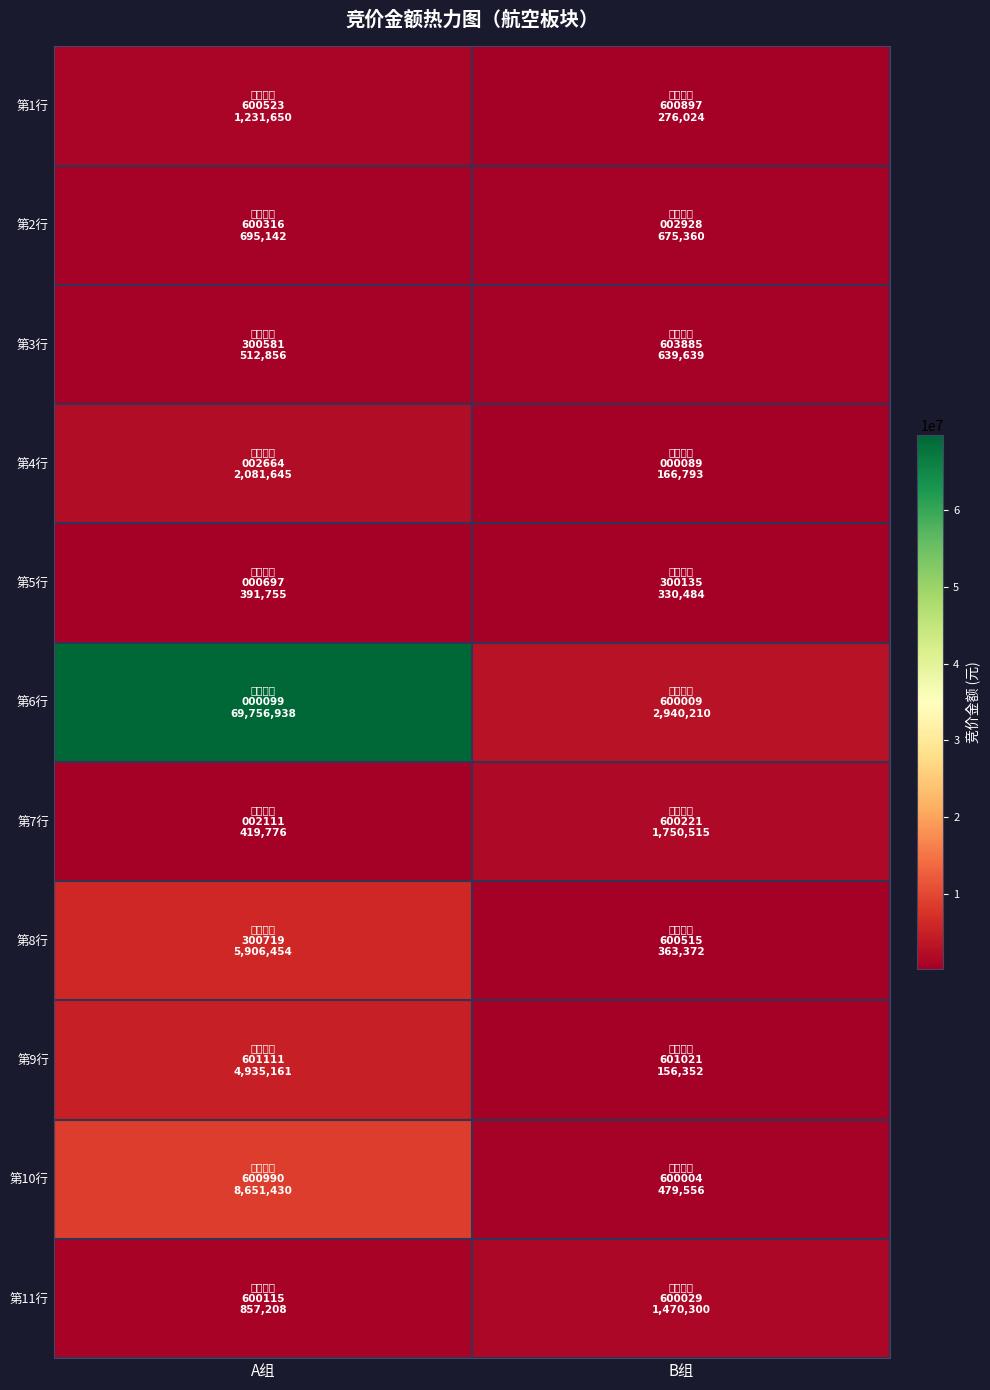

Reading left to right, transcribe all the data shown in this chart.

第1行: A组=1231650	B组=276024
第2行: A组=695142	B组=675360
第3行: A组=512856	B组=639639
第4行: A组=2081645	B组=166793
第5行: A组=391755	B组=330484
第6行: A组=69756938	B组=2940210
第7行: A组=419776	B组=1750515
第8行: A组=5906454	B组=363372
第9行: A组=4935161	B组=156352
第10行: A组=8651430	B组=479556
第11行: A组=857208	B组=1470300